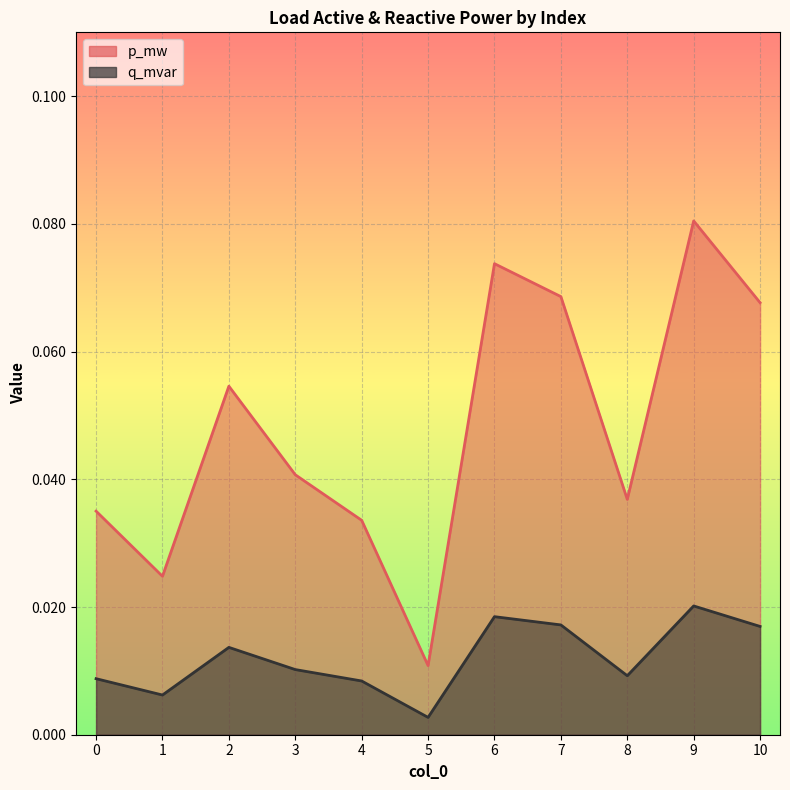

Reading right to left, extract all data points from this chart.

p_mw: 0.1	0.1	0.0	0.1	0.1	0.0	0.0	0.0	0.1	0.0	0.0
q_mvar: 0.0	0.0	0.0	0.0	0.0	0.0	0.0	0.0	0.0	0.0	0.0